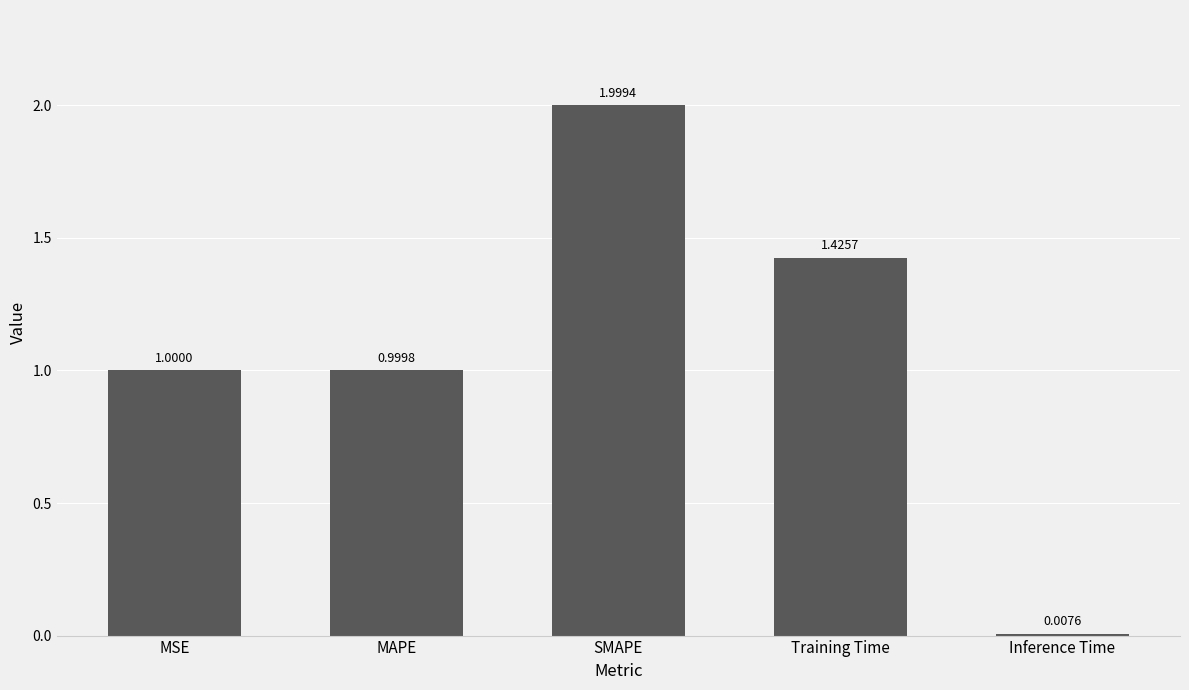

What is the sum of all values?

5.4